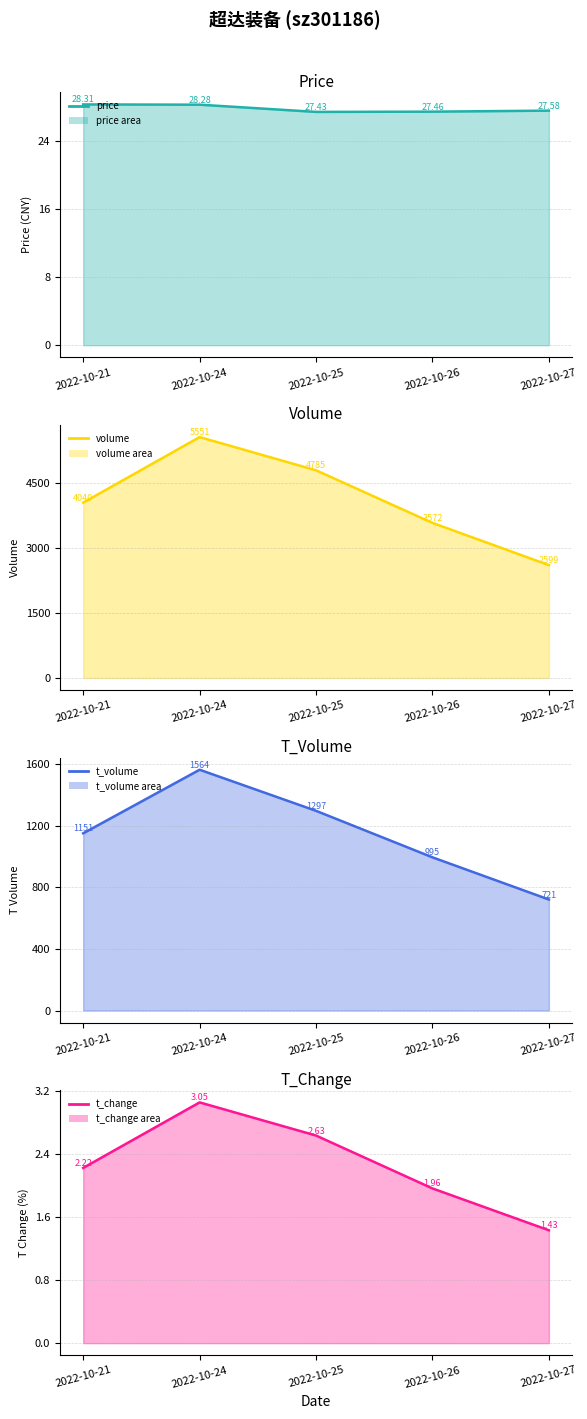

True or false: t_volume and price cross at least once.

False